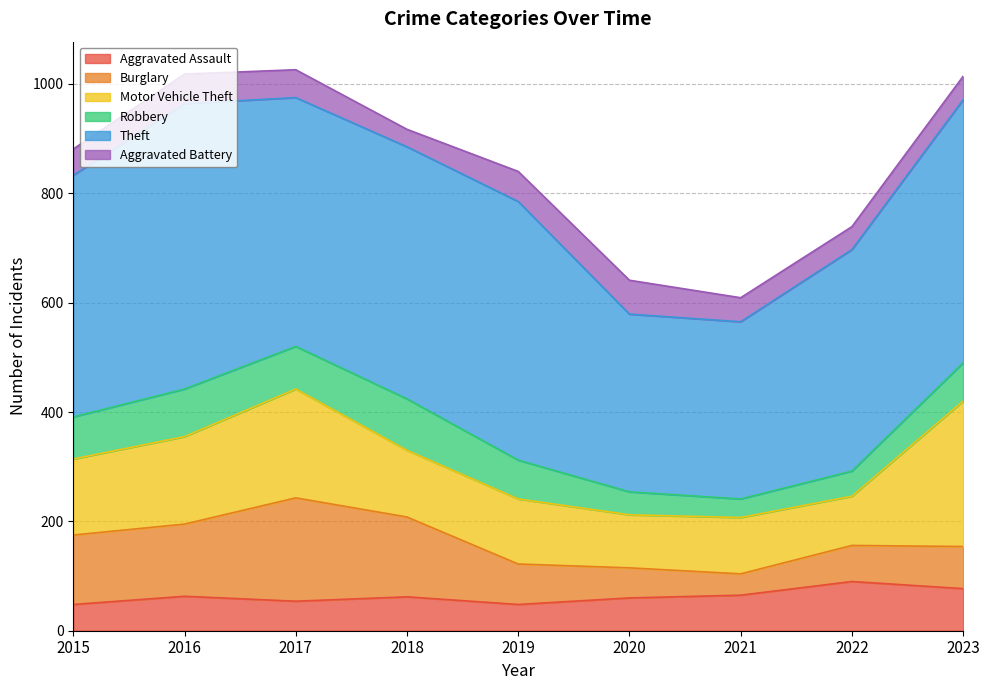

Between 2017 and 2020, which is larger?

2020